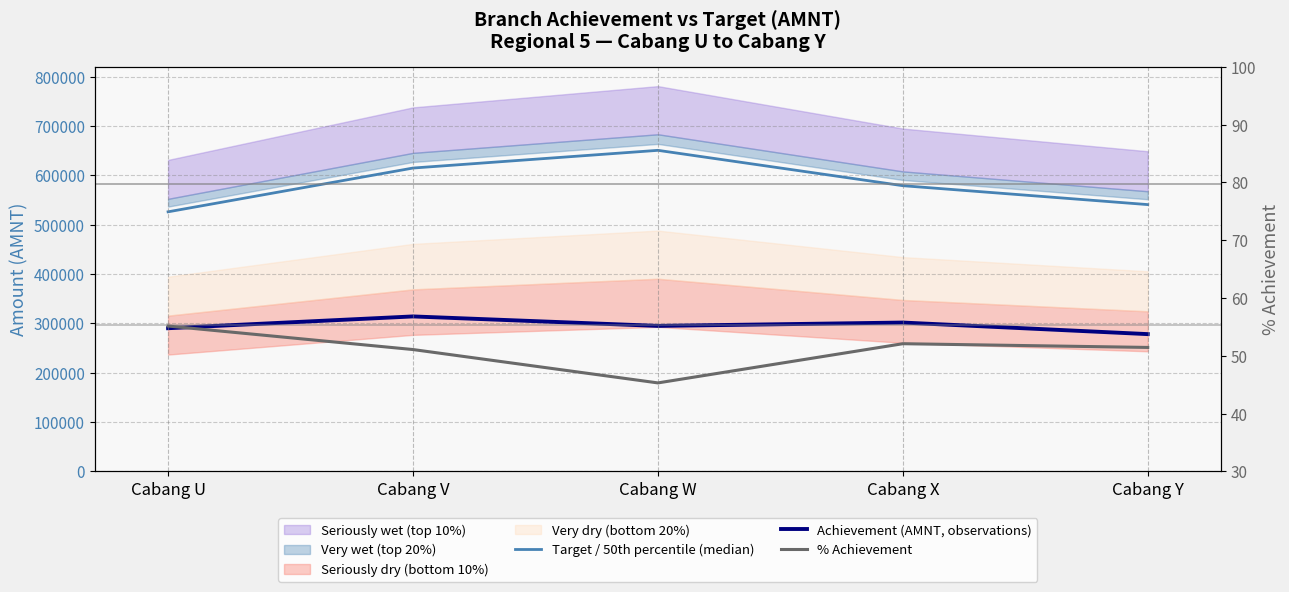

Between Cabang U and Cabang Y, which is larger?

Cabang Y